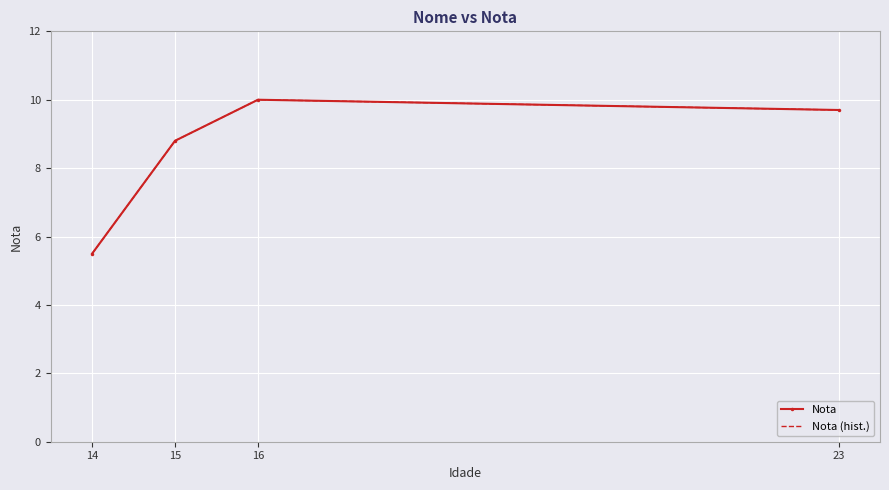

Reading right to left, extract all data points from this chart.

Nota: 9.7	10.0	8.8	5.5
Nota (hist.): 9.7	10.0	8.8	5.5